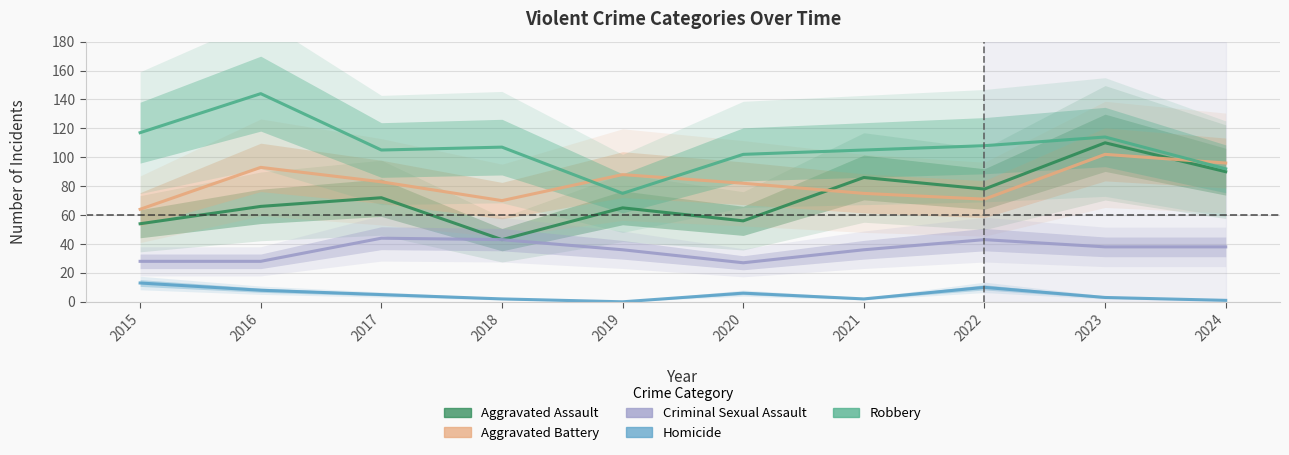

What is the difference between the maximum and second lowest values in the Homicide series?

12